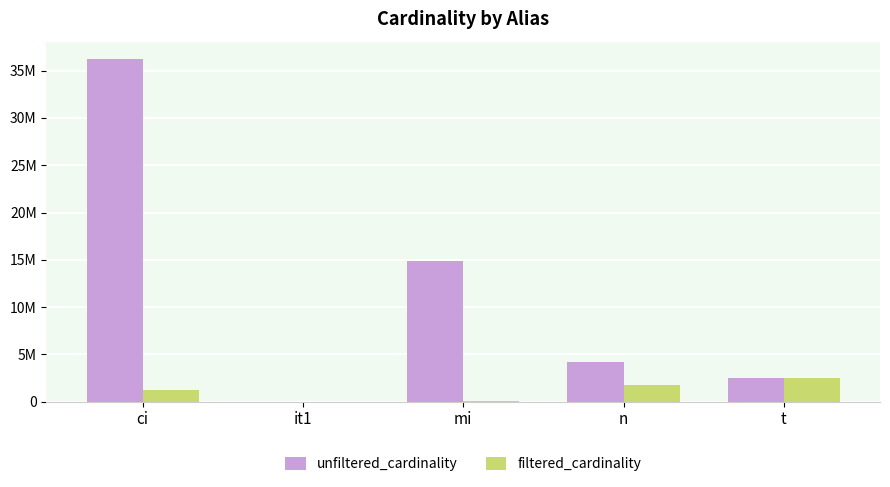

Does the chart contain stacked bars?

No